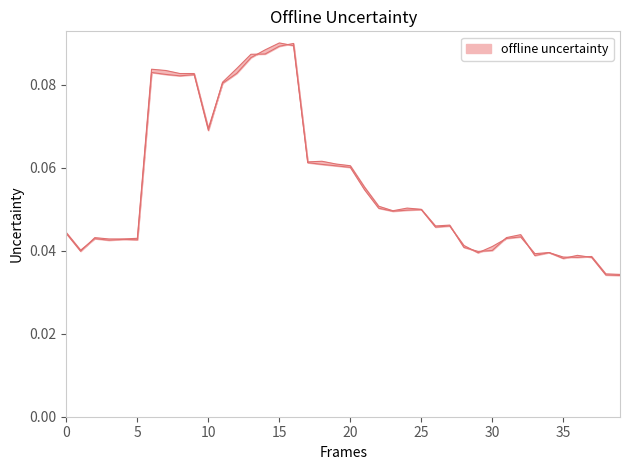

At which label is sell_price closest to 0?

39